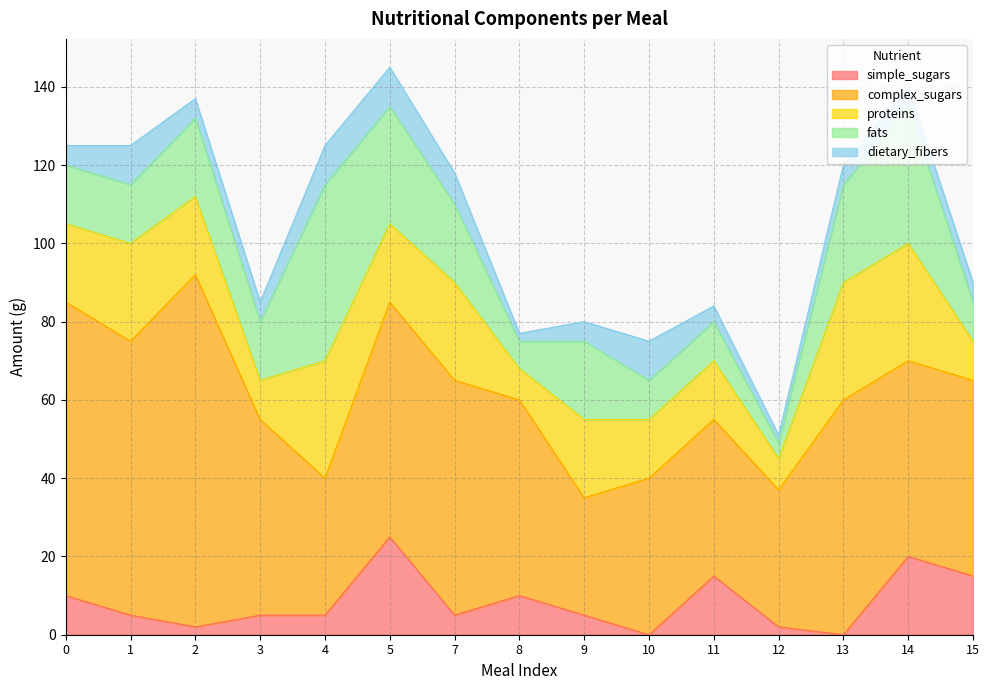

What is the value of the fats point at the 11th from the left?

10